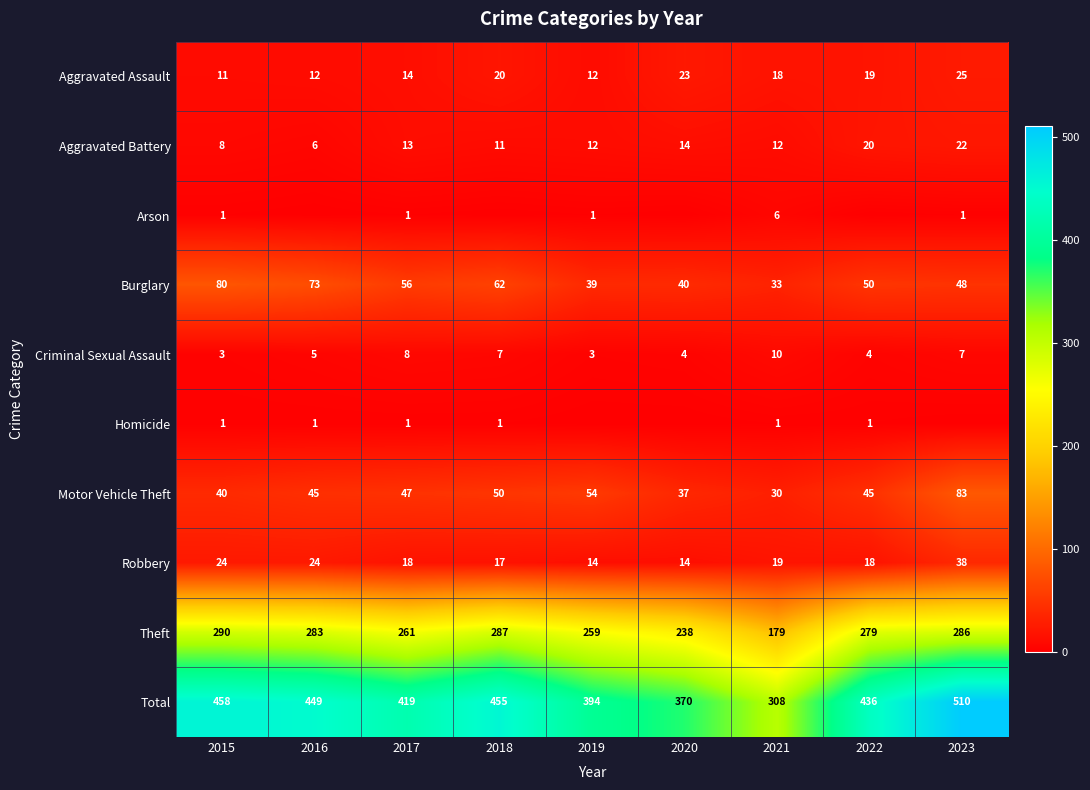

At how many categories does at least one series exceed 90?

9